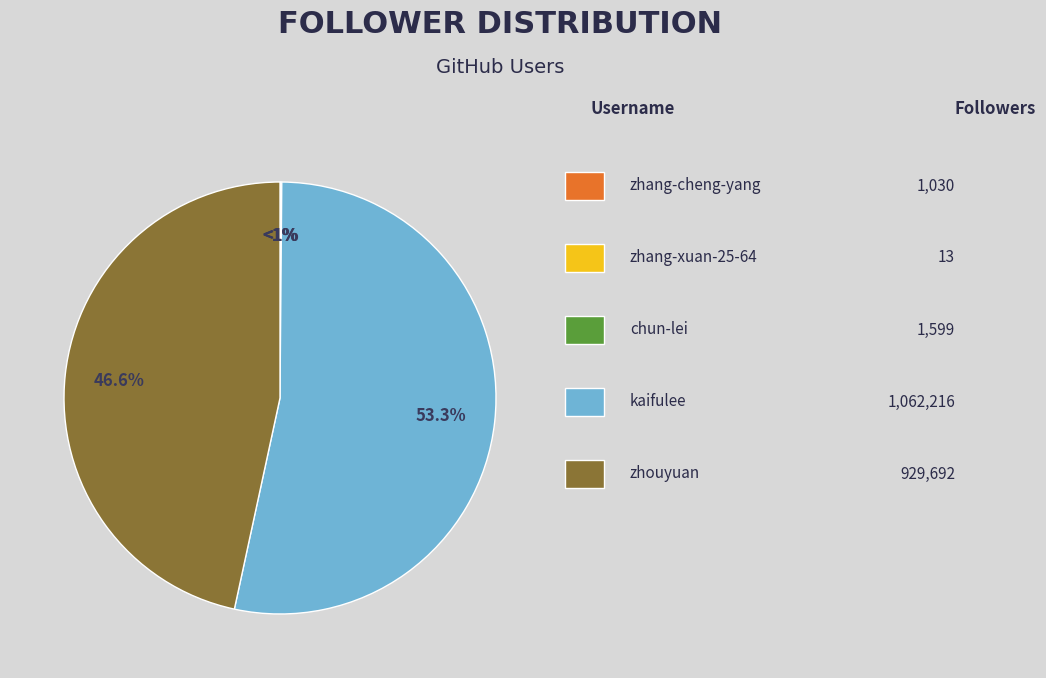

The zhouyuan slice represents 47% of the pie. True or false?

True